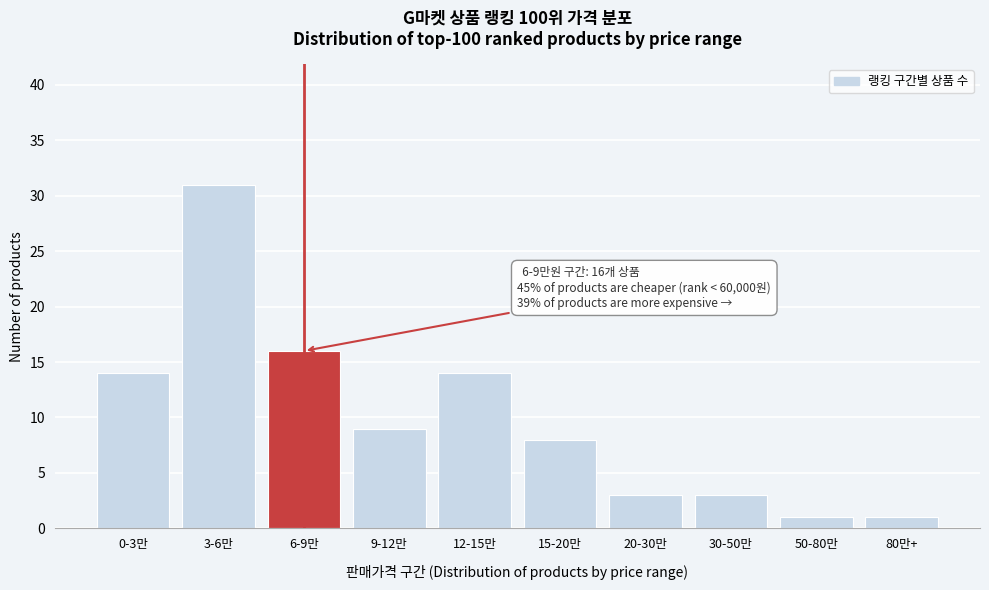

Reading right to left, extract all data points from this chart.

80만+=1	50-80만=1	30-50만=3	20-30만=3	15-20만=8	12-15만=14	9-12만=9	6-9만=16	3-6만=31	0-3만=14